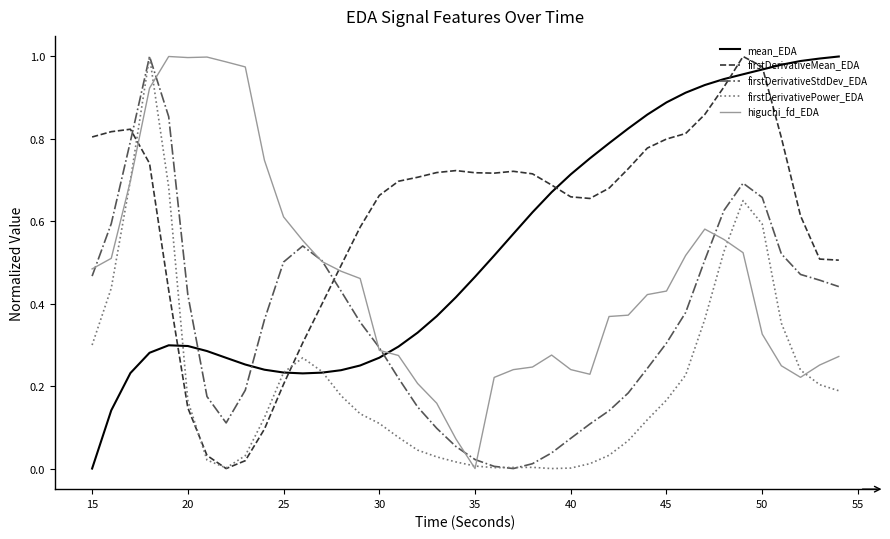

Which series has the largest total across all categories?

firstDerivativeMean_EDA